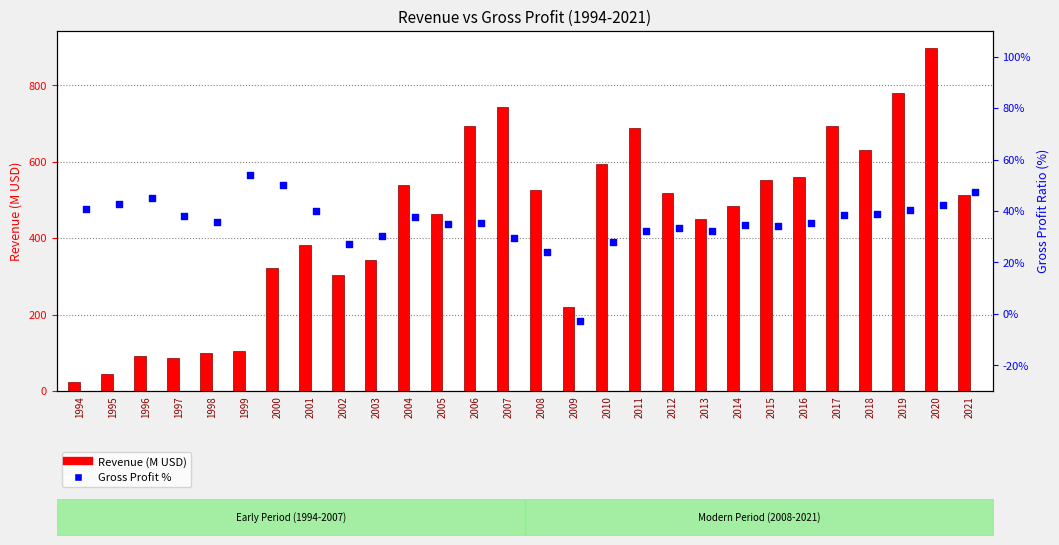

Which series has the largest total across all categories?

Revenue